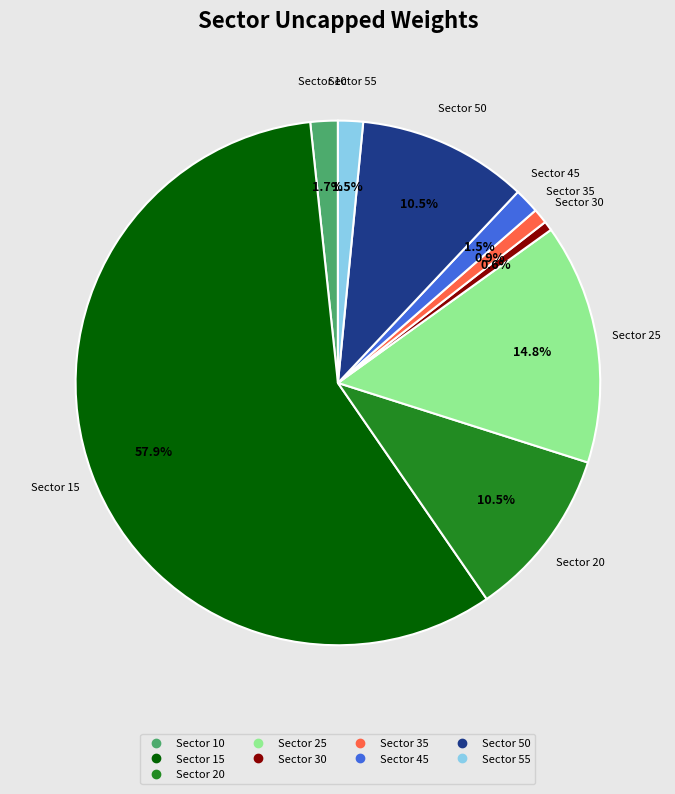

Does any single category account for the majority?

Yes